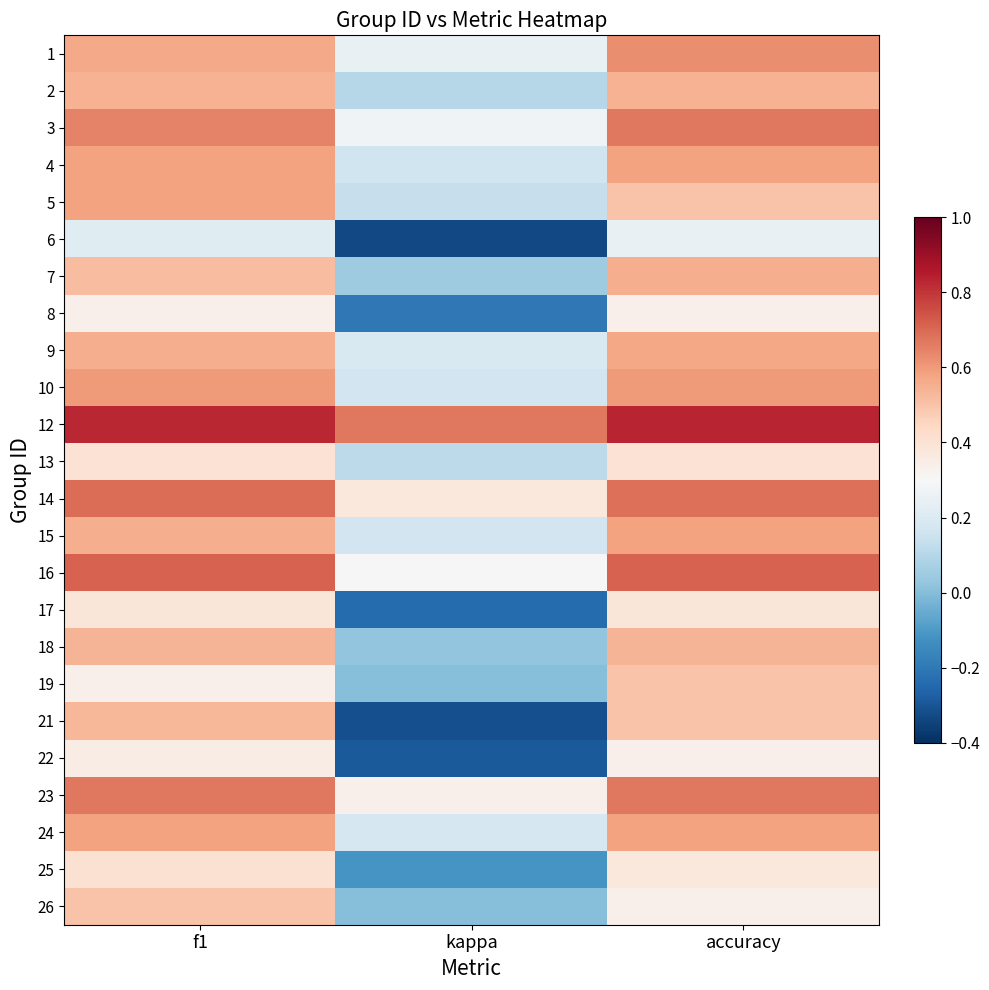

Reading left to right, transcribe all the data shown in this chart.

1: f1=0.6	kappa=0.2	accuracy=0.6
2: f1=0.5	kappa=0.1	accuracy=0.5
3: f1=0.6	kappa=0.3	accuracy=0.7
4: f1=0.6	kappa=0.2	accuracy=0.6
5: f1=0.6	kappa=0.1	accuracy=0.5
6: f1=0.2	kappa=-0.3	accuracy=0.2
7: f1=0.5	kappa=0.1	accuracy=0.6
8: f1=0.3	kappa=-0.2	accuracy=0.3
9: f1=0.6	kappa=0.2	accuracy=0.6
10: f1=0.6	kappa=0.2	accuracy=0.6
12: f1=0.8	kappa=0.7	accuracy=0.8
13: f1=0.4	kappa=0.1	accuracy=0.4
14: f1=0.7	kappa=0.4	accuracy=0.7
15: f1=0.6	kappa=0.2	accuracy=0.6
16: f1=0.7	kappa=0.3	accuracy=0.7
17: f1=0.4	kappa=-0.2	accuracy=0.4
18: f1=0.5	kappa=0.0	accuracy=0.5
19: f1=0.3	kappa=0.0	accuracy=0.5
21: f1=0.5	kappa=-0.3	accuracy=0.5
22: f1=0.4	kappa=-0.3	accuracy=0.3
23: f1=0.7	kappa=0.3	accuracy=0.7
24: f1=0.6	kappa=0.2	accuracy=0.6
25: f1=0.4	kappa=-0.1	accuracy=0.4
26: f1=0.5	kappa=0.0	accuracy=0.3